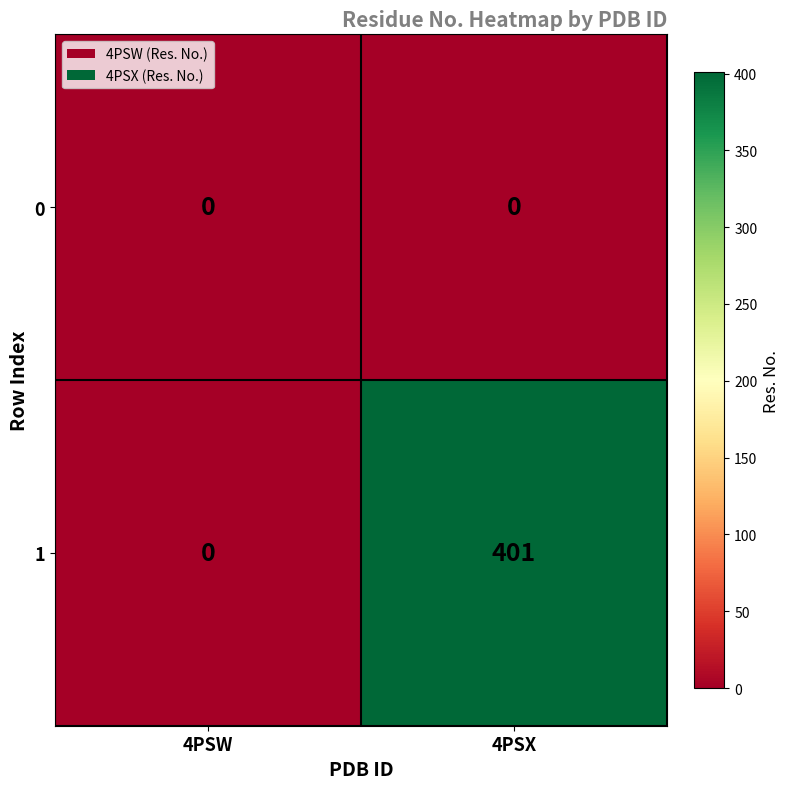

What is the difference between the highest and lowest values at 4PSX?

401